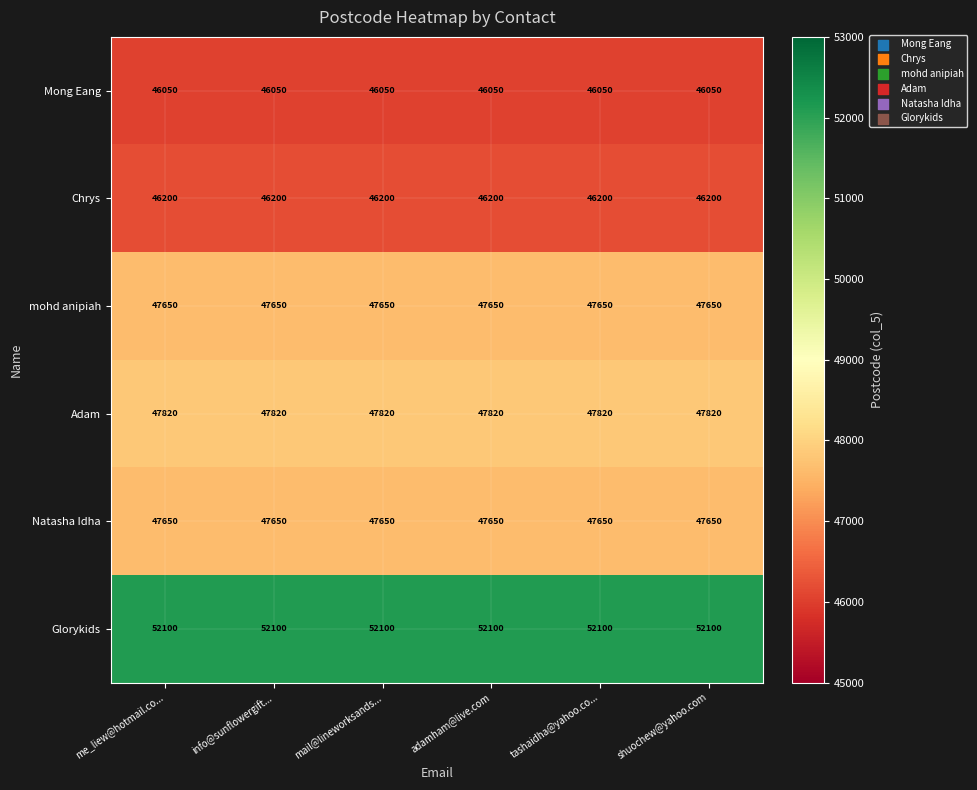

What is the minimum value for Mong Eang?

46050